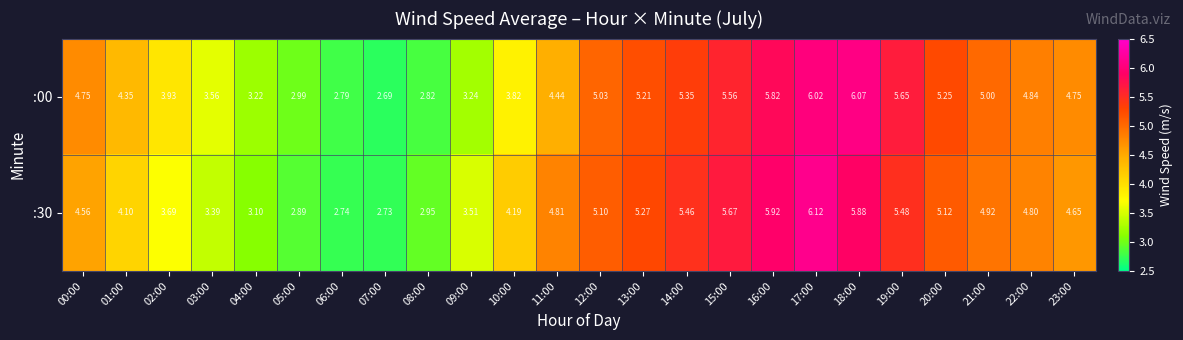

Is the value of :00 at 20:00 greater than the value of :30 at 11:00?

Yes